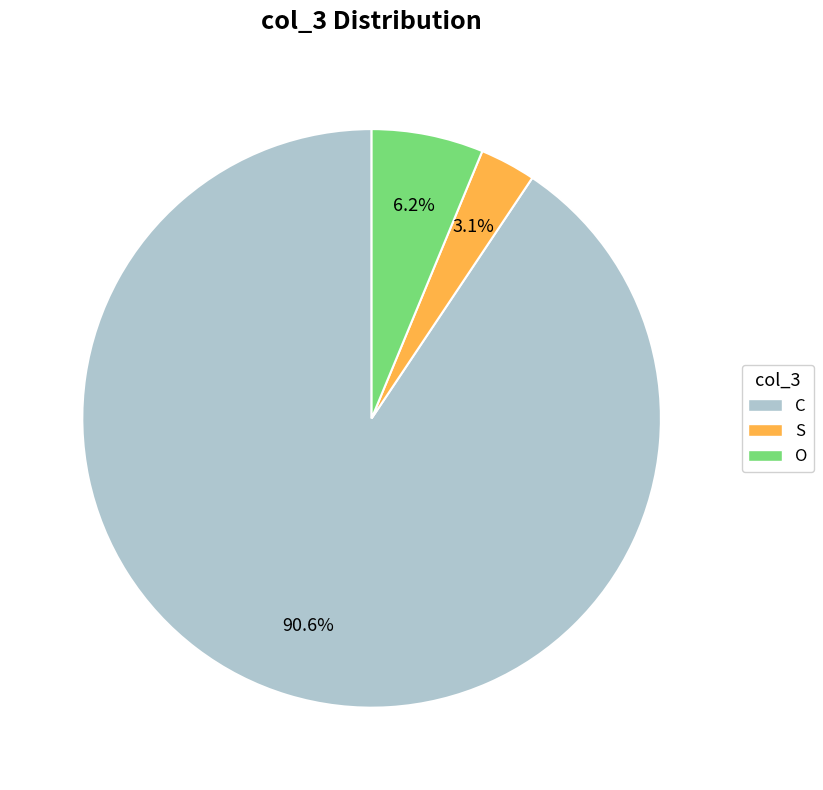

Is there any slice that represents more than half of the pie?

Yes